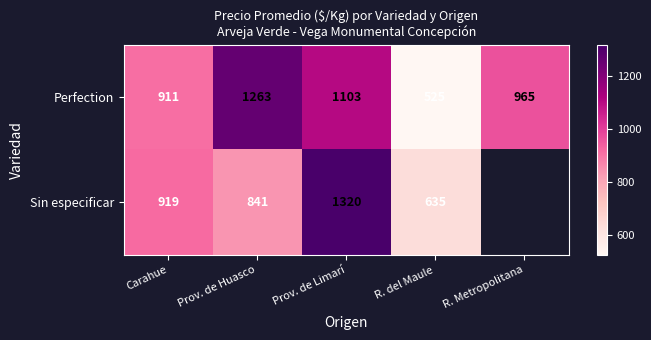

At Prov. de Huasco, list the series in order from smallest to largest.

Sin especificar, Perfection